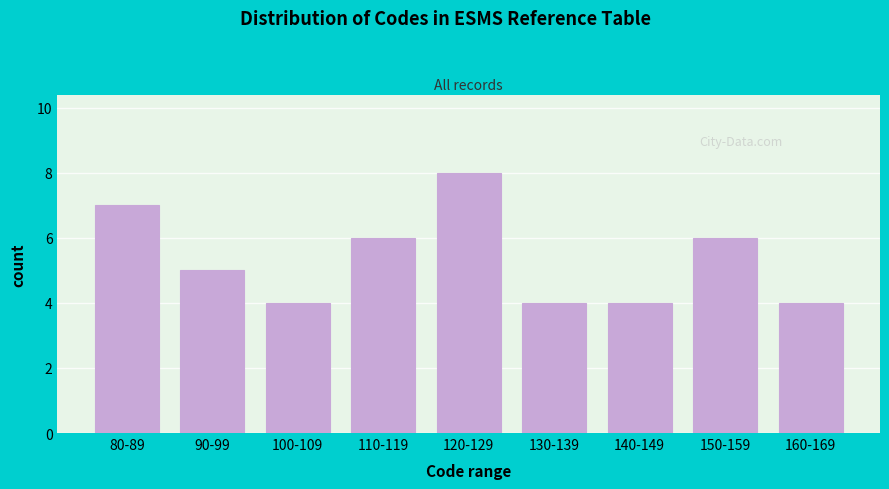

Reading right to left, extract all data points from this chart.

4	6	4	4	8	6	4	5	7